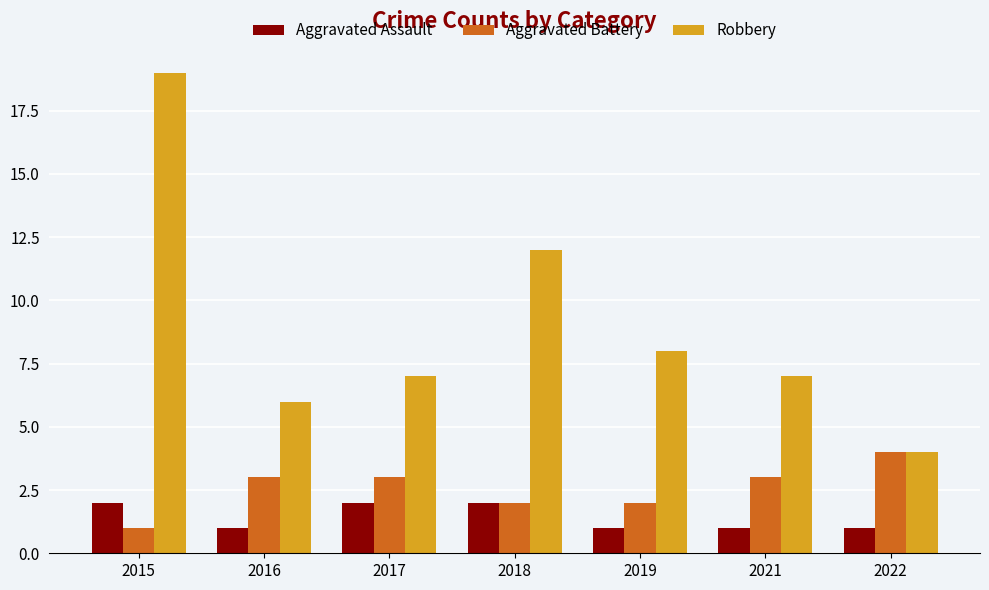

What is the sum of the Aggravated Battery values at 2017 and 2018?

5